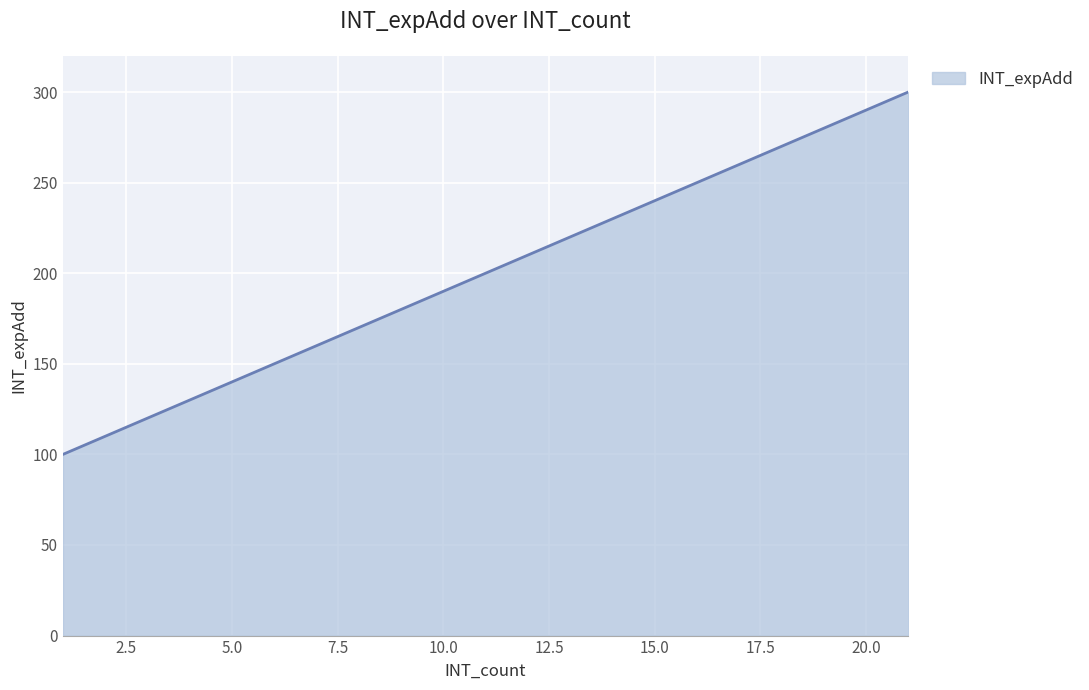

What is the difference between the maximum and second lowest values?

190